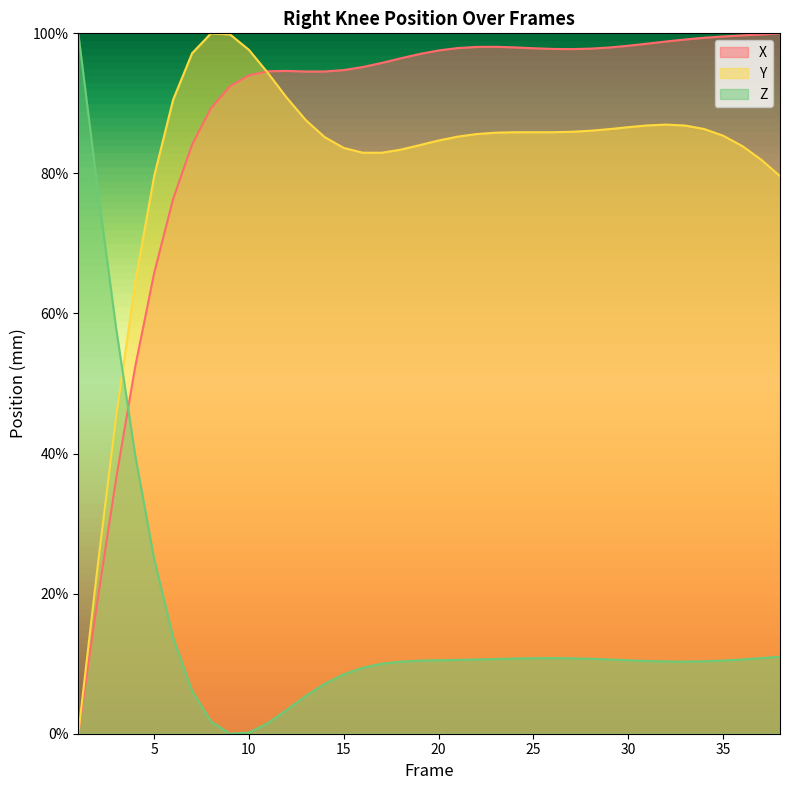

True or false: Y has more than 1 interior local peaks.

True